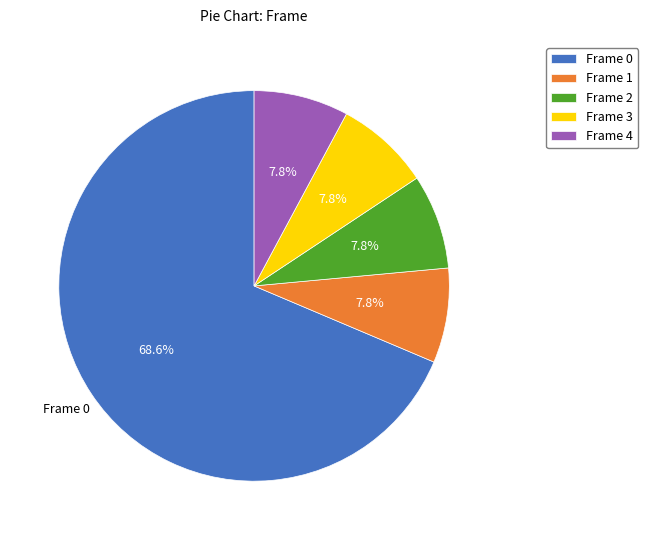

What is the largest slice in the pie chart?

Frame 0